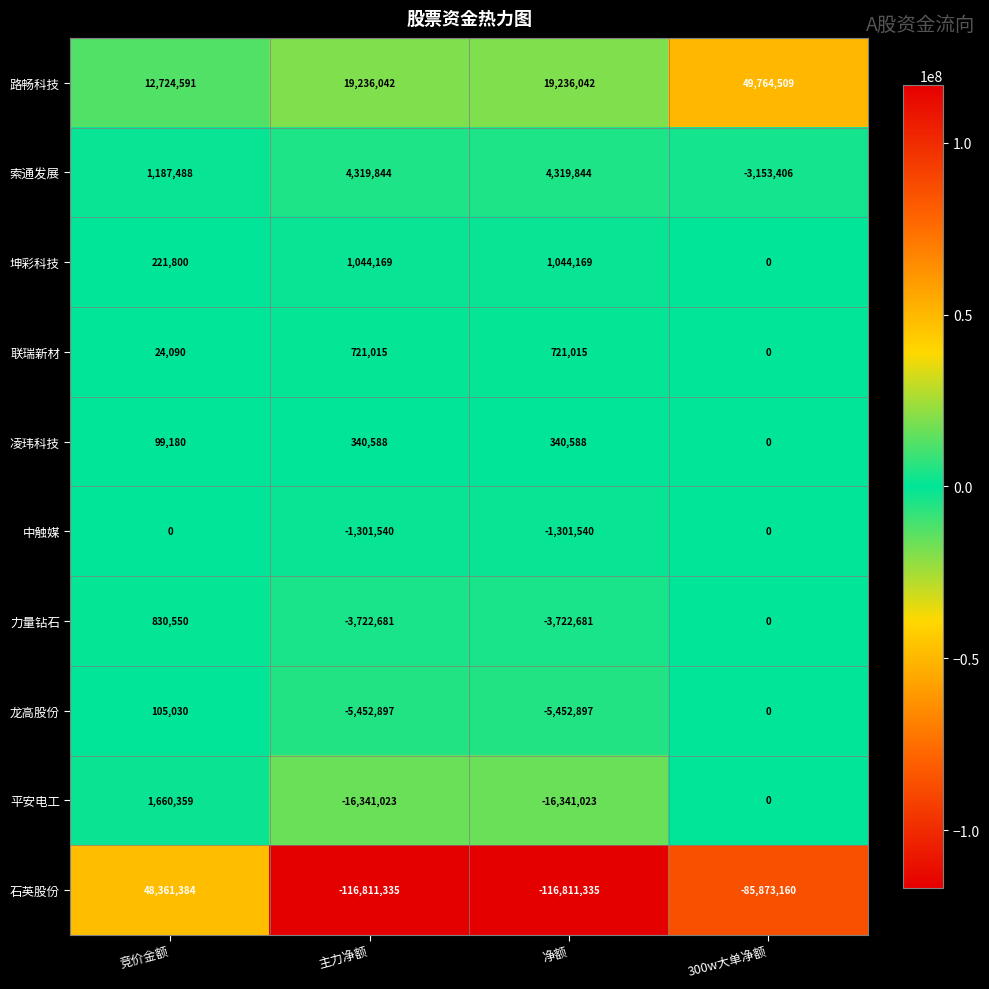

What is the difference between the maximum and minimum values in the 龙高股份 series?

5557927